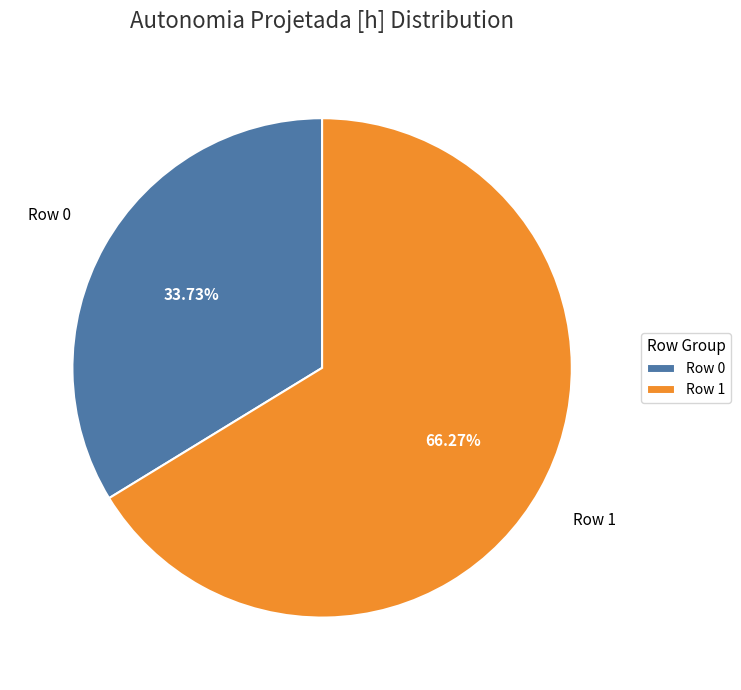

Rank the categories by value from highest to lowest.

Row 1, Row 0